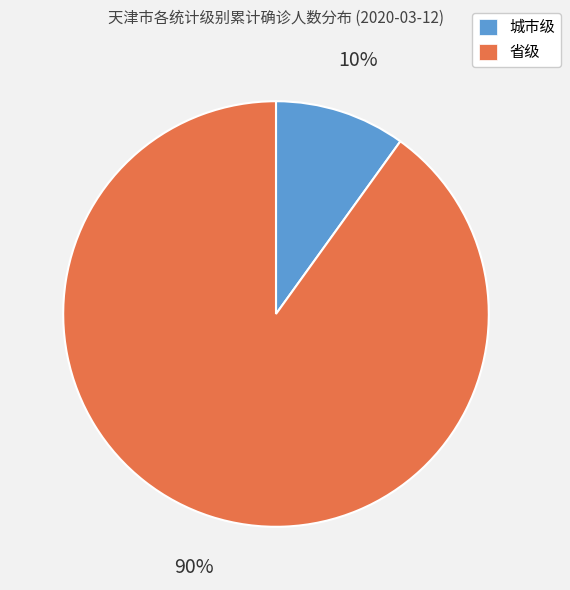

Rank the categories by value from lowest to highest.

城市级, 省级